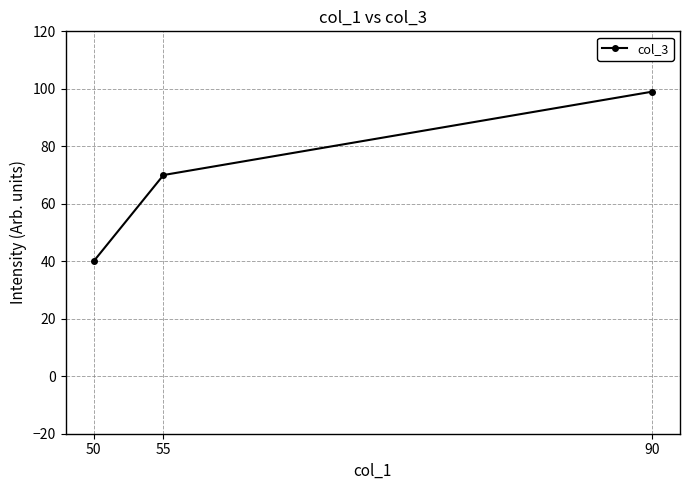

Reading left to right, transcribe all the data shown in this chart.

50=40	55=70	90=99